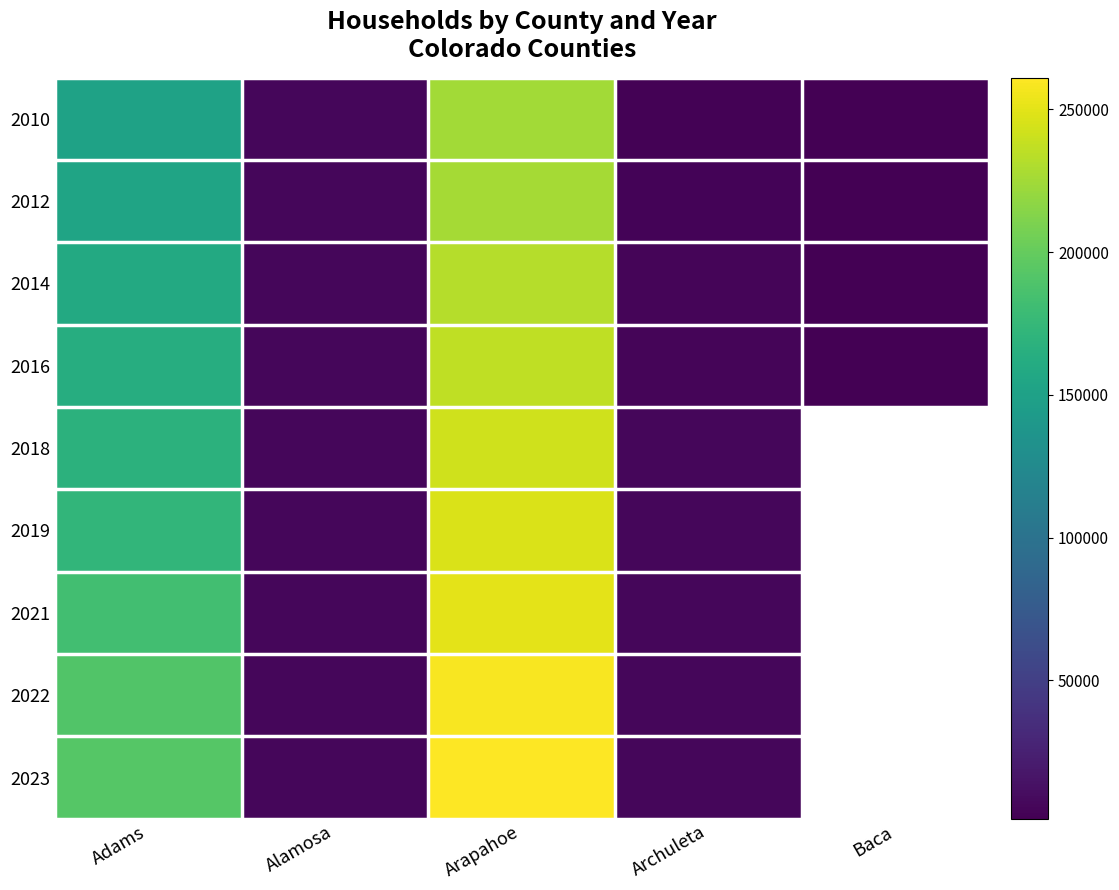

How many series are shown in this chart?

9